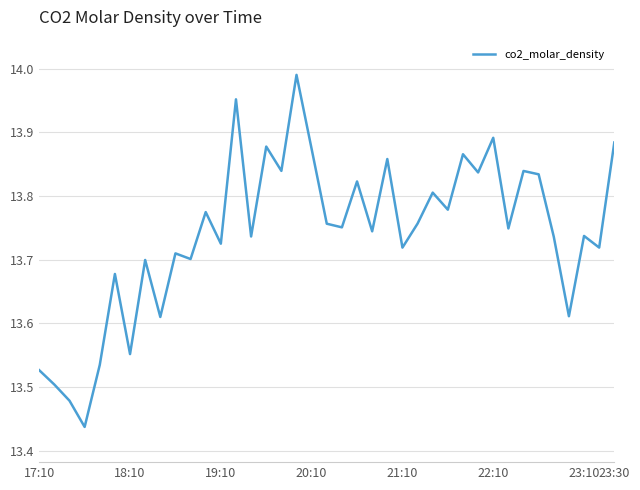

Count the number of categories in the chart.

39